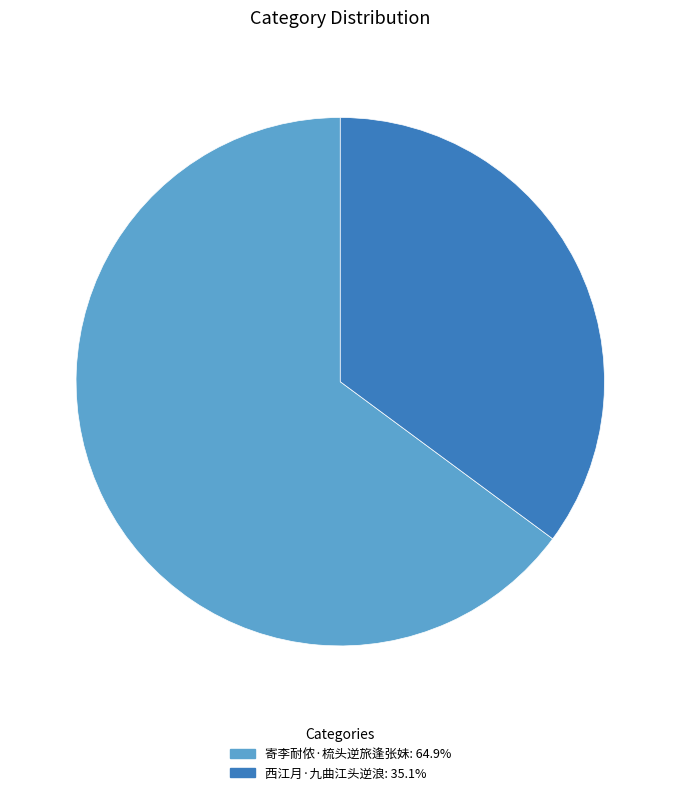

Approximately how many times larger is the value at 寄李耐侬·梳头逆旅逢张妹 compared to 西江月·九曲江头逆浪?

1.8